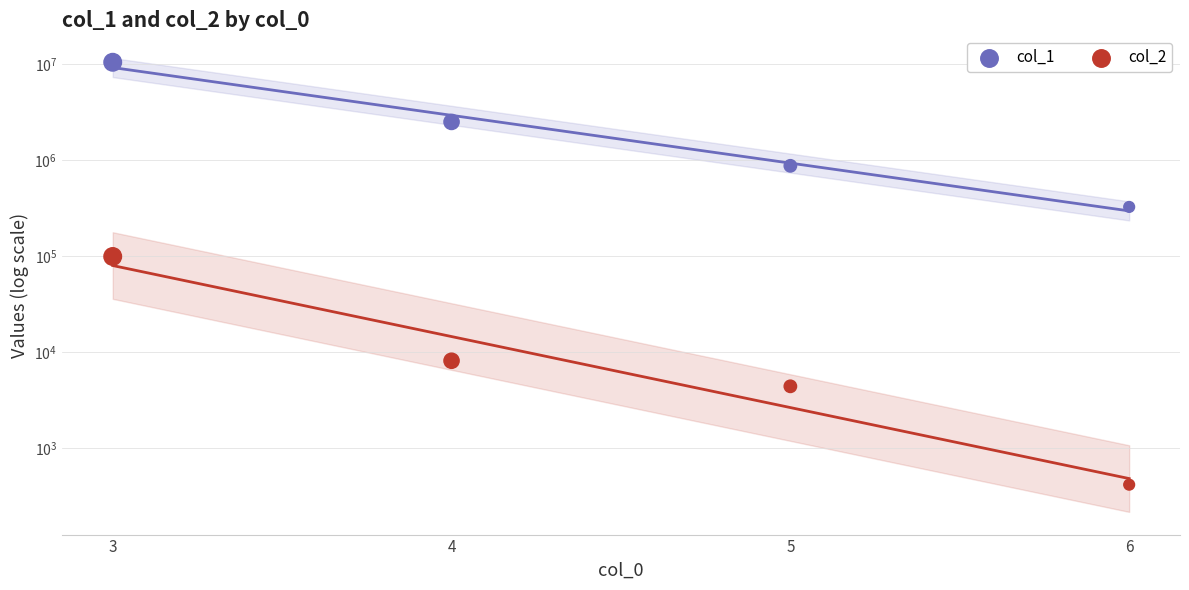

Which series has the largest total across all categories?

col_1